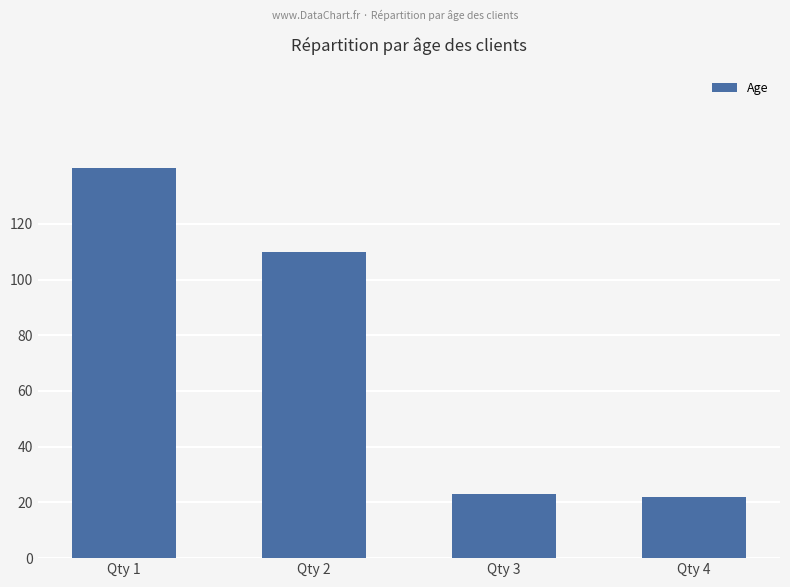

What is the change in value from Qty 1 to Qty 3?

-117